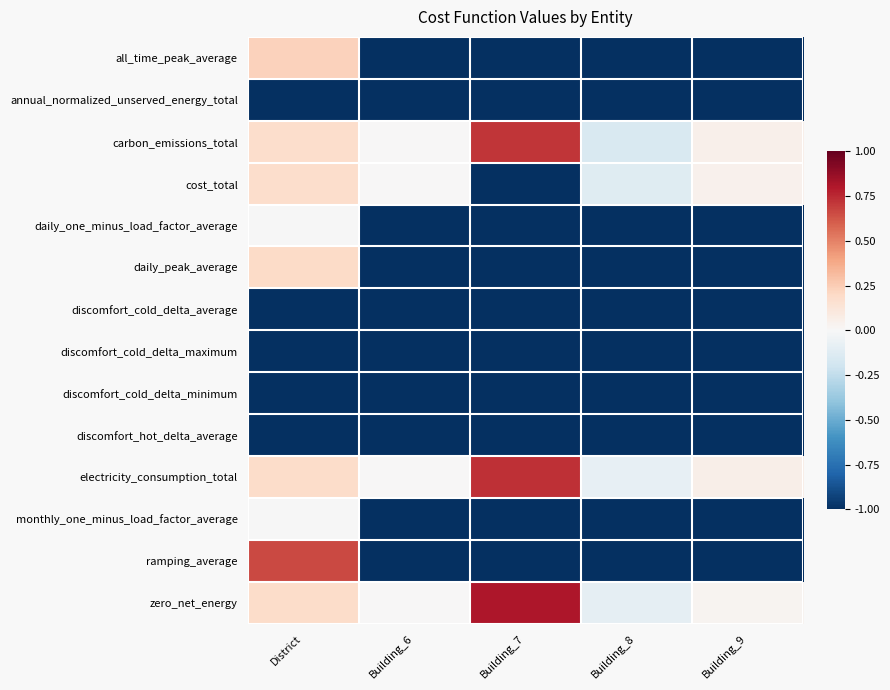

How many series are shown in this chart?

14